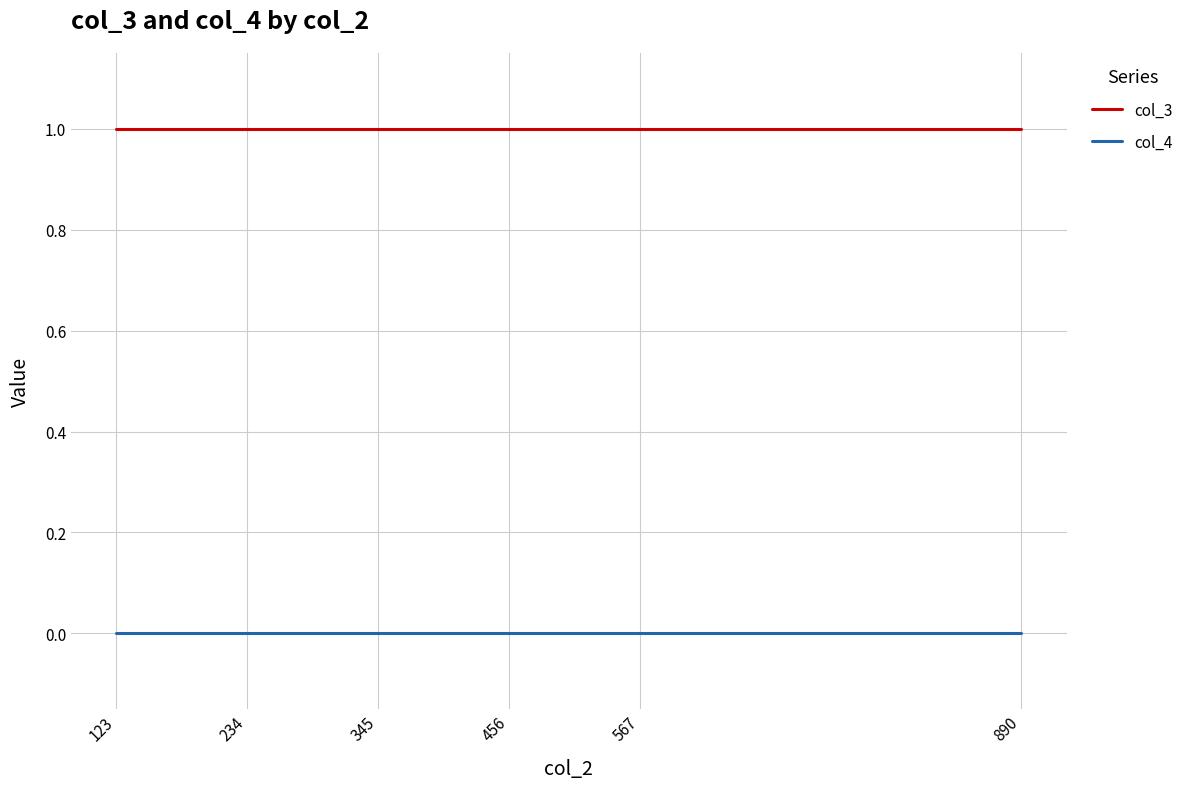

Does the chart have visible grid lines?

Yes